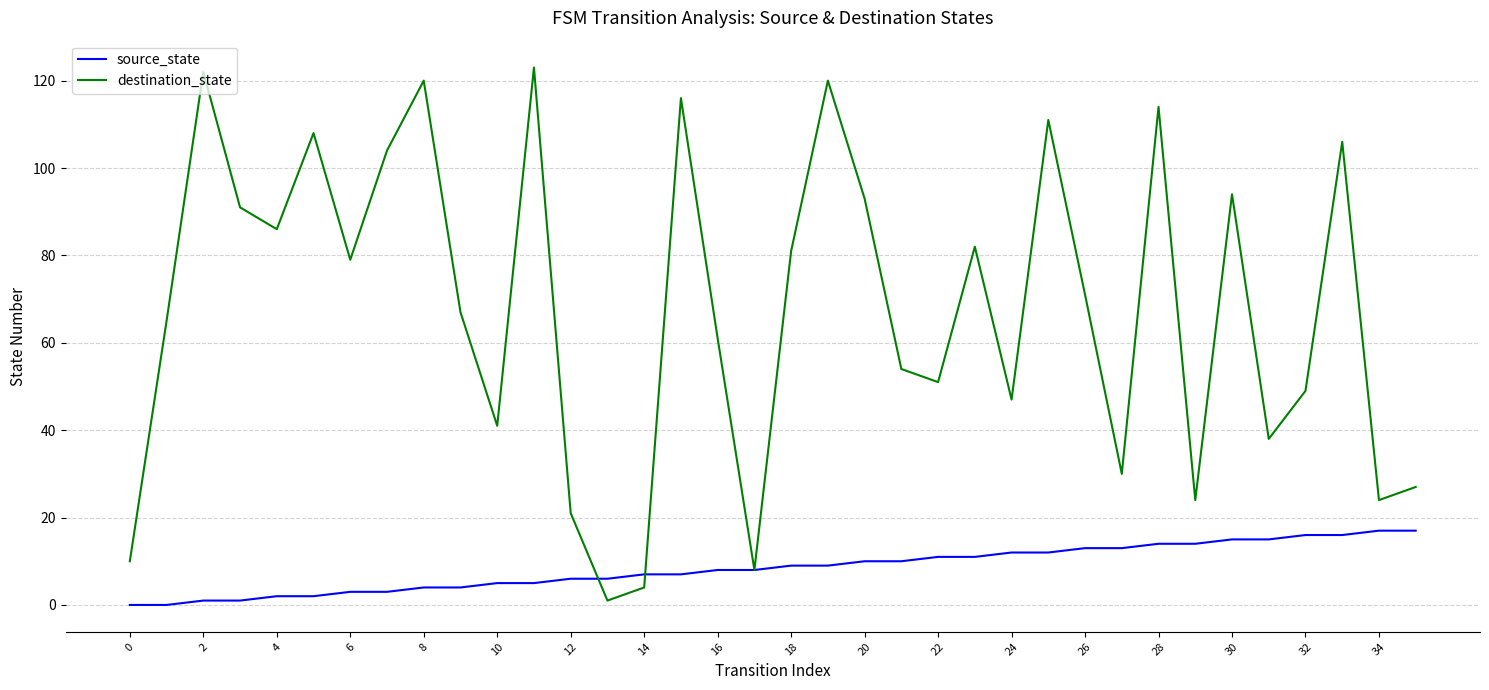

Reading left to right, what are all the values shown in this chart?

source_state: 0	0	1	1	2	2	3	3	4	4	5	5	6	6	7	7	8	8	9	9	10	10	11	11	12	12	13	13	14	14	15	15	16	16	17	17
destination_state: 10	65	122	91	86	108	79	104	120	67	41	123	21	1	4	116	61	8	81	120	93	54	51	82	47	111	71	30	114	24	94	38	49	106	24	27